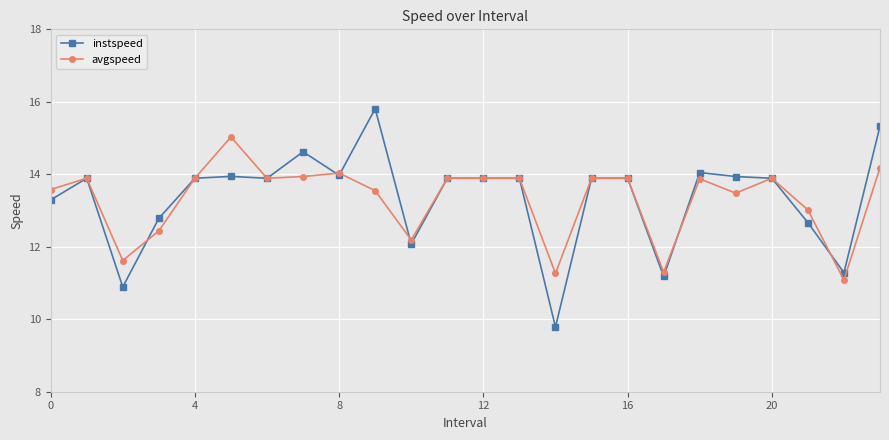

Does the chart have visible grid lines?

Yes